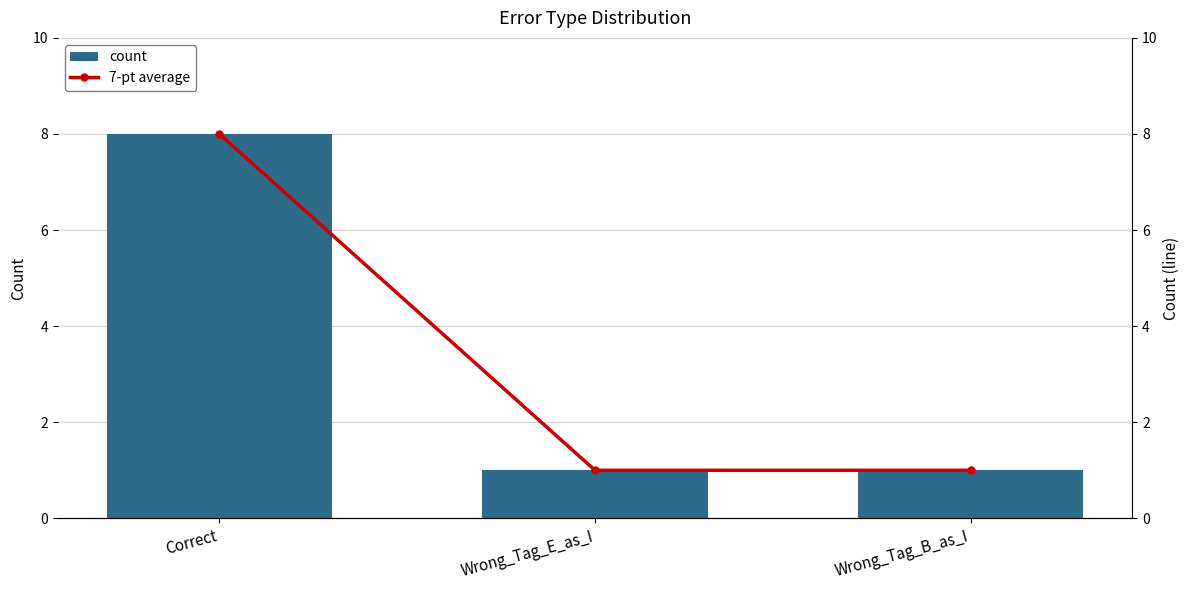

What is the value of the 7-pt average bar at the 2nd from the left?

1